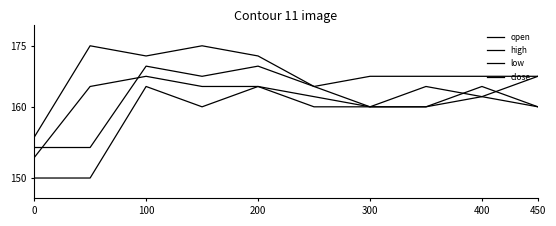

Does the chart have visible grid lines?

No